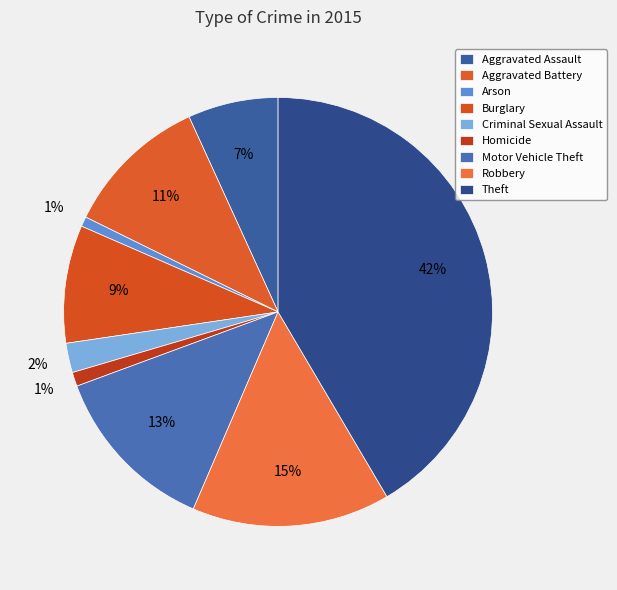

True or false: Theft accounts for 42% of the total.

True